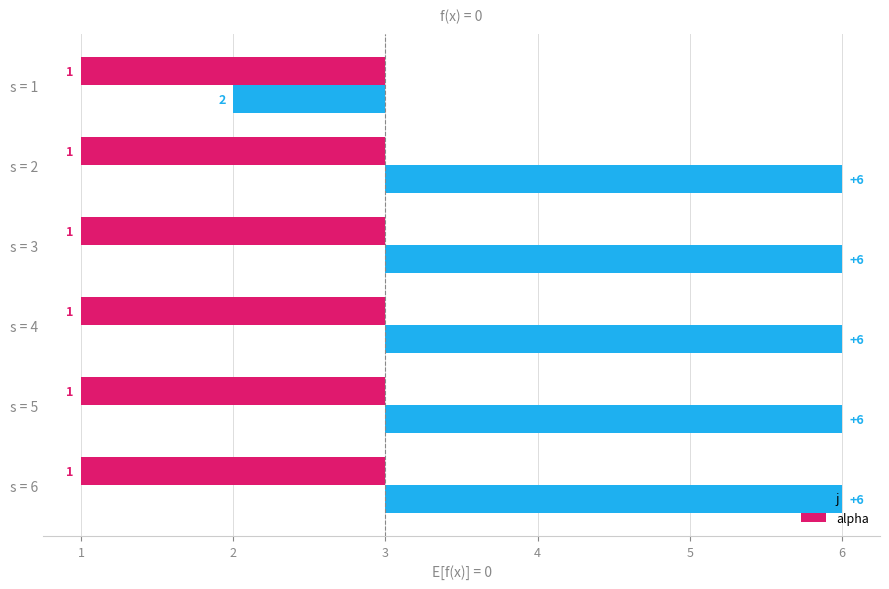

At how many categories does at least one series exceed 0?

6